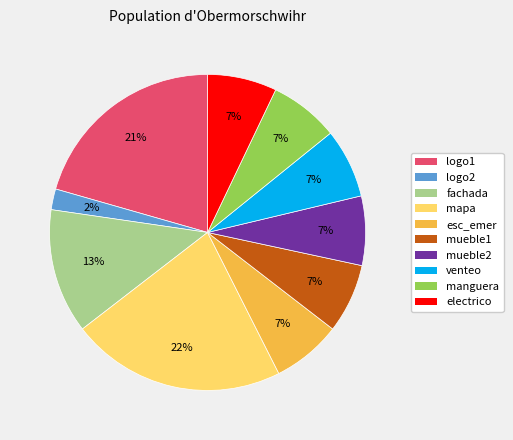

Is there a majority slice in this chart?

No